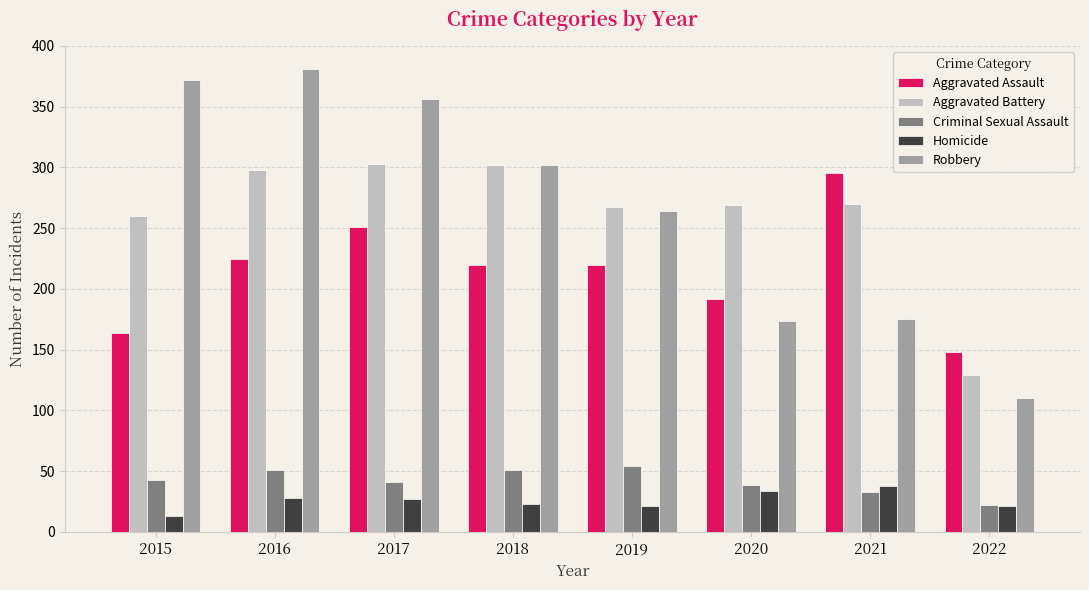

Is the value of Homicide at 2015 greater than the value of Criminal Sexual Assault at 2020?

No